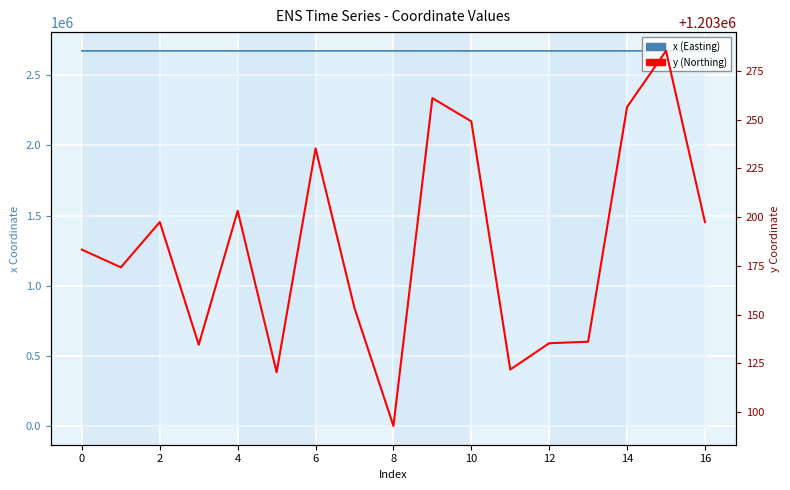

List the series in order of their overall mean, lowest first.

y (Northing), x (Easting)